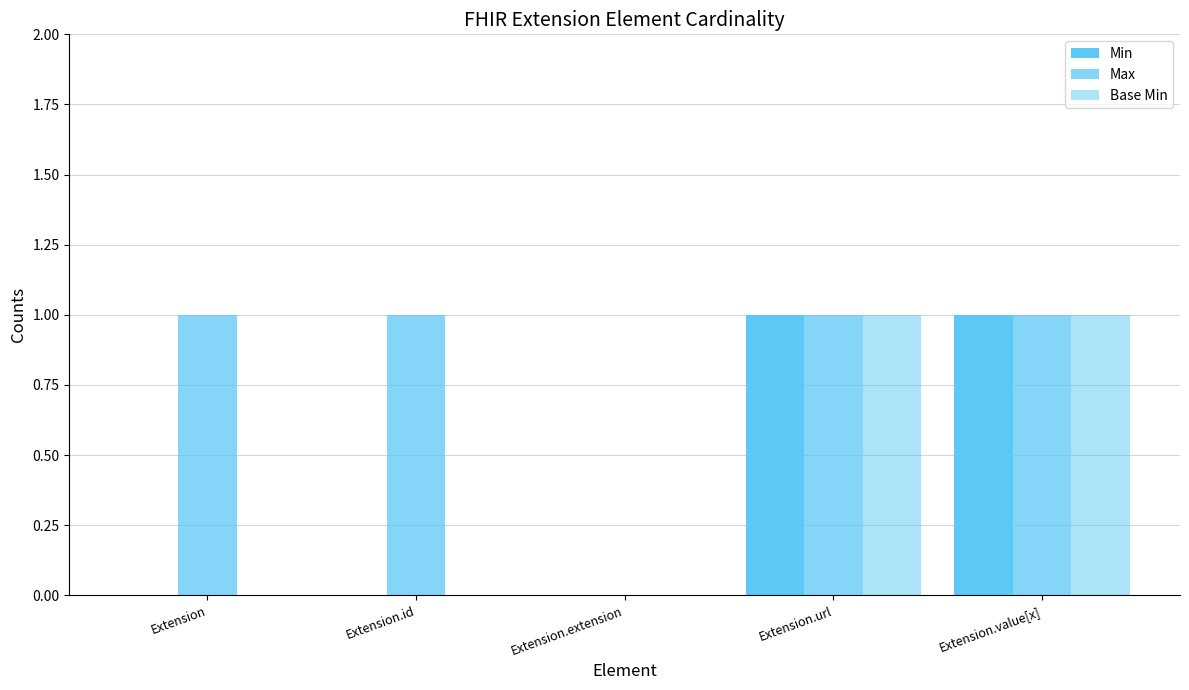

What is the difference between the second highest and minimum values in the Min series?

1